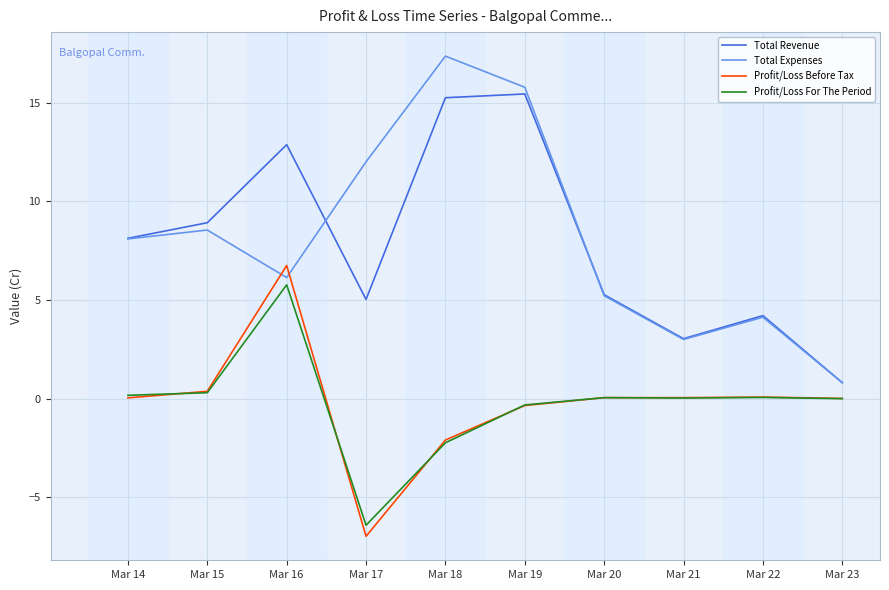

What is the sum of all Total Expenses values?

81.1